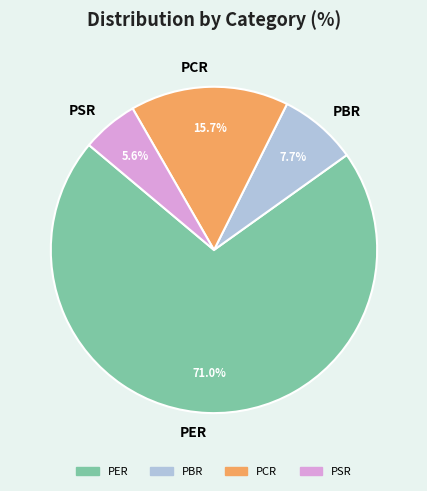

To the nearest percent, what percentage of the pie is PSR?

6%